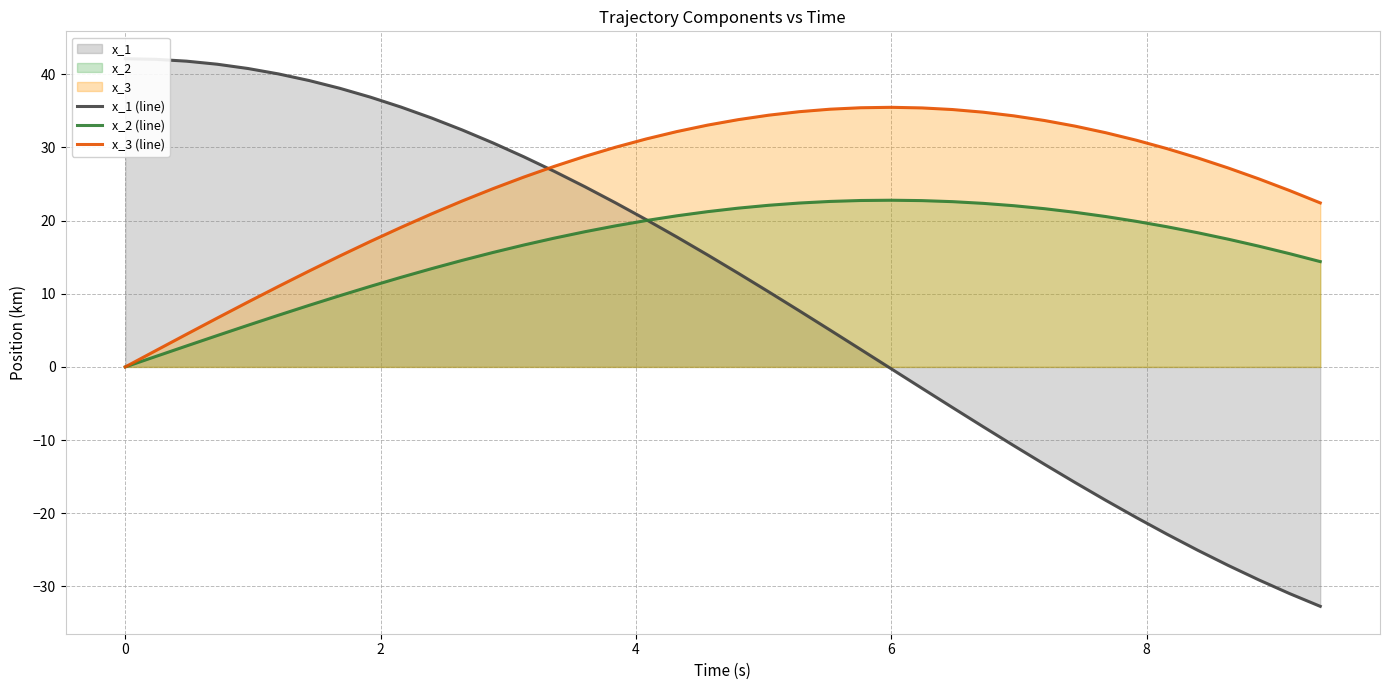

True or false: x_2 (line) and x_3 (line) cross at least once.

False